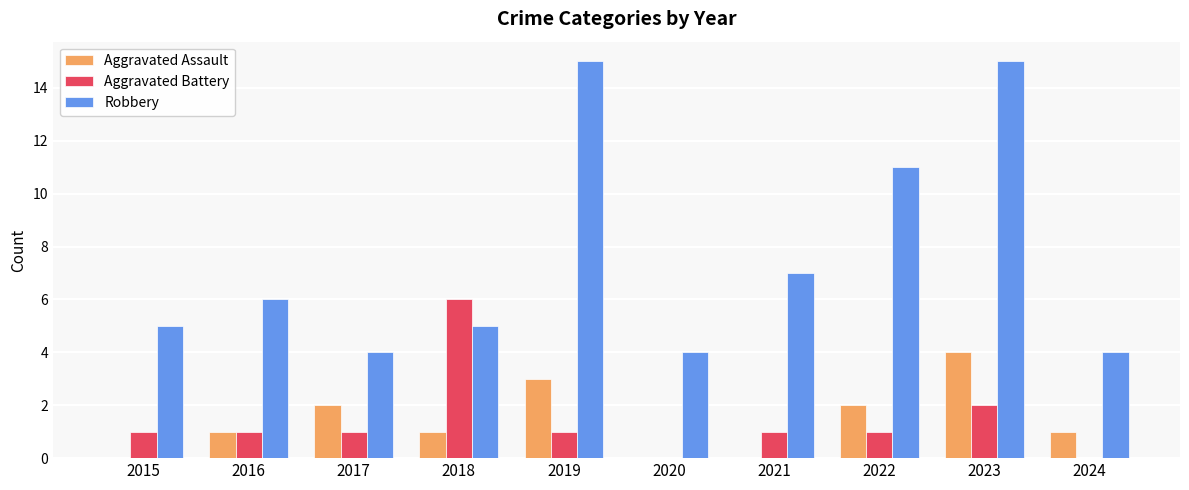

What is the average value of the Aggravated Battery series?

1